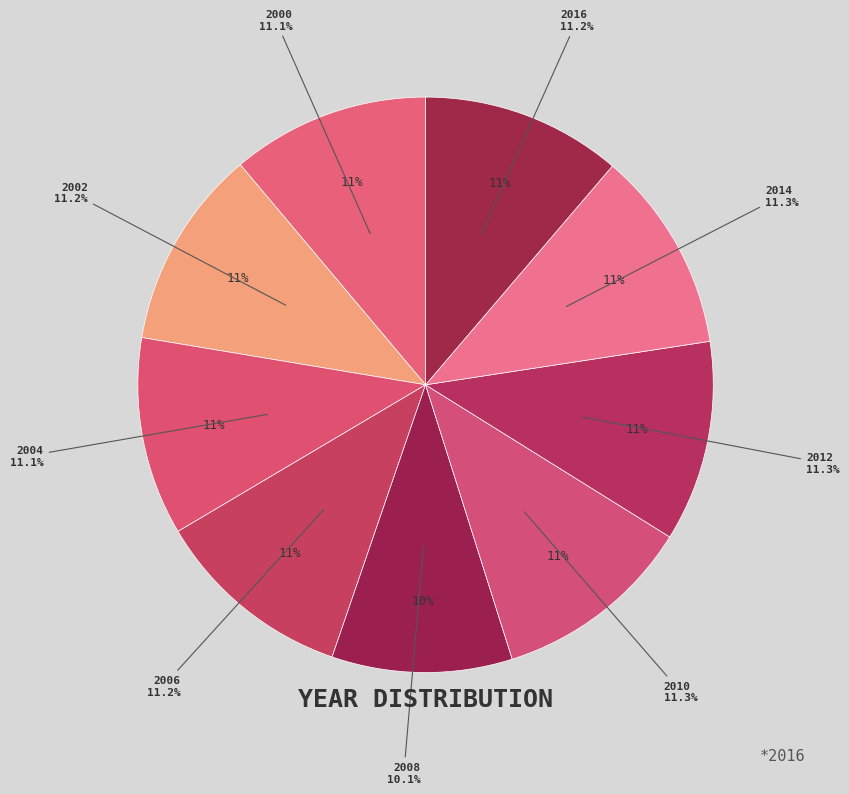

Does 2000 account for over 50% of the chart?

No